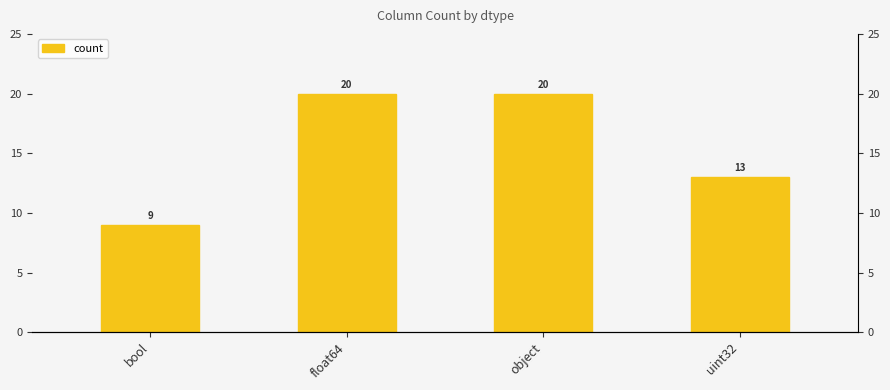

What is the value of the 2nd bar from the left?

20